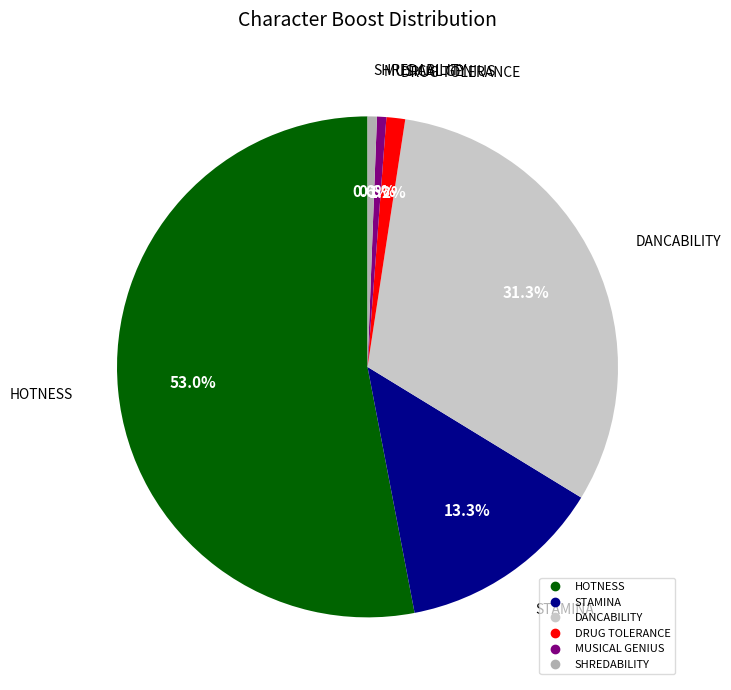

Does any single category account for the majority?

Yes